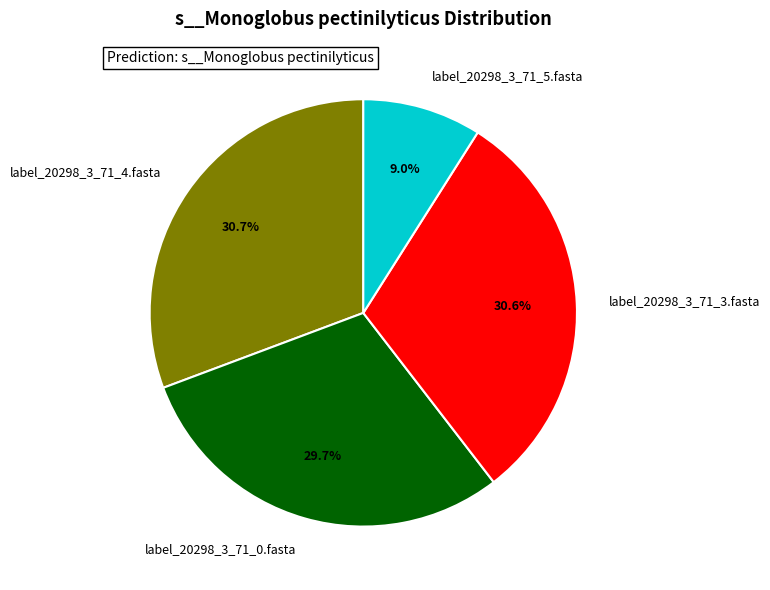

Count the number of slices in the pie.

4